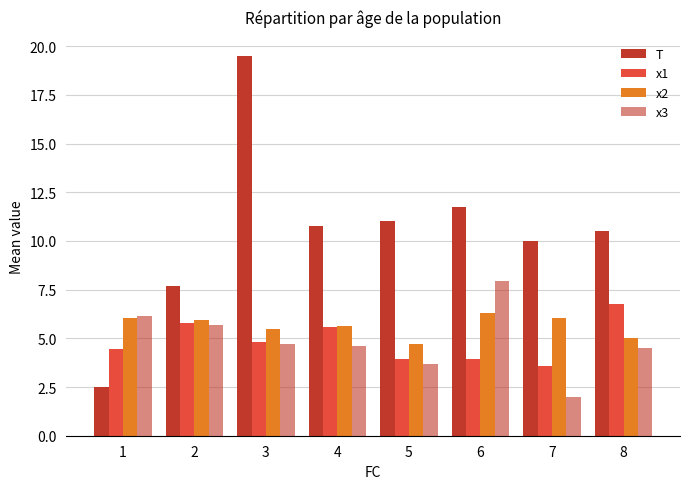

How many bars are there in total?

32